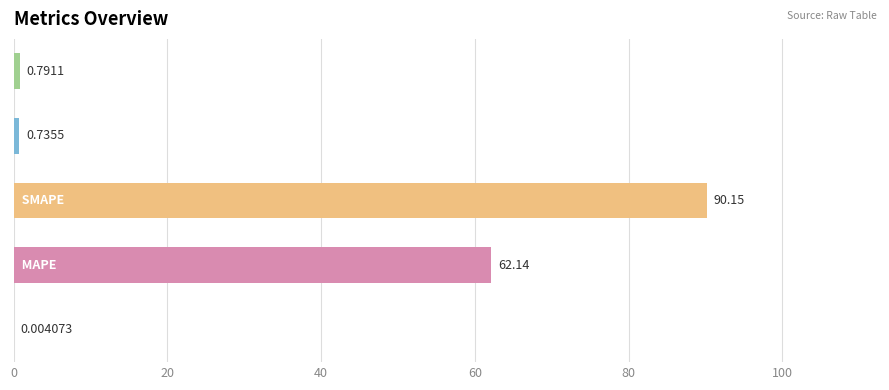

Count the number of categories in the chart.

5